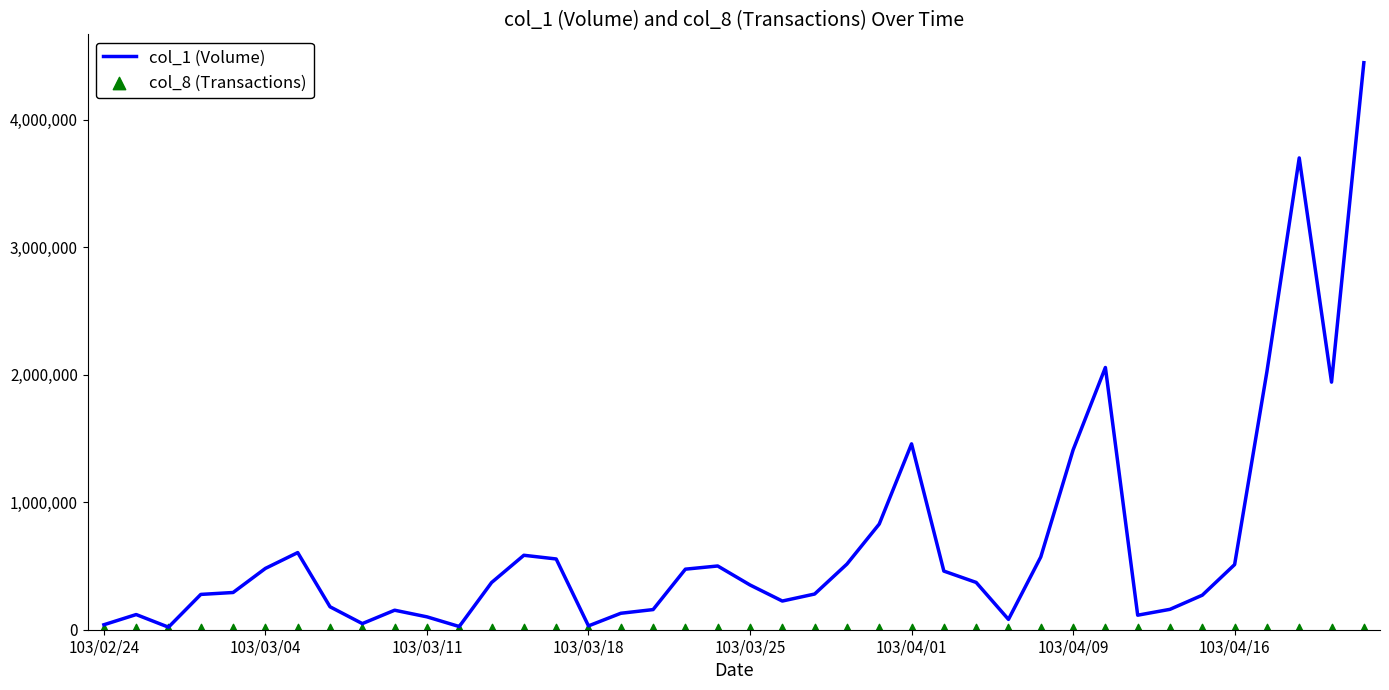

At which category is the sum across all series the highest?

39